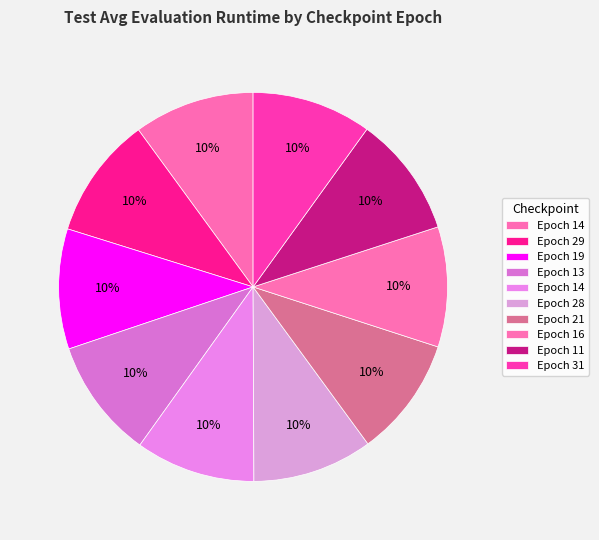

How many segments does this pie chart have?

10